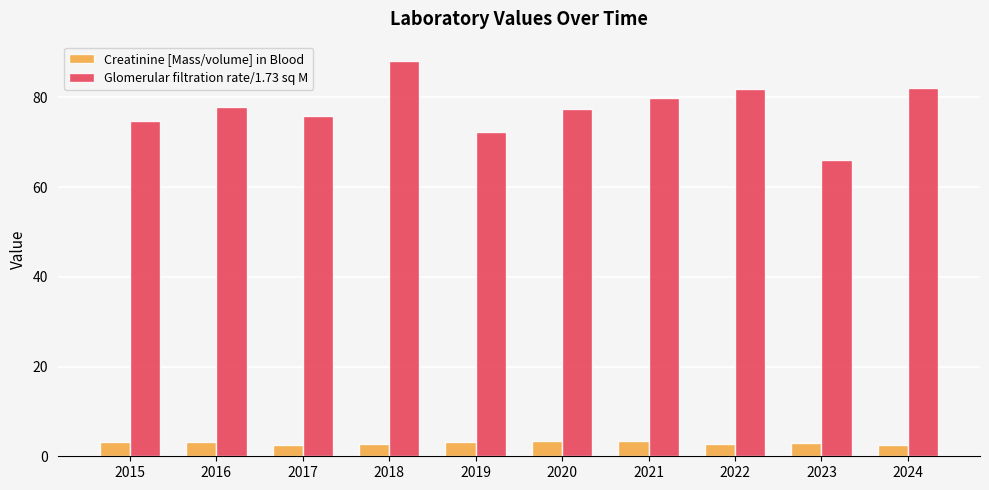

What is the minimum value for Glomerular filtration rate/1.73 sq M?

66.0